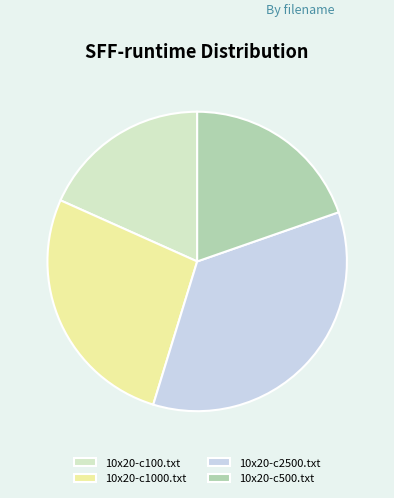

Which slice is the largest?

10x20-c2500.txt